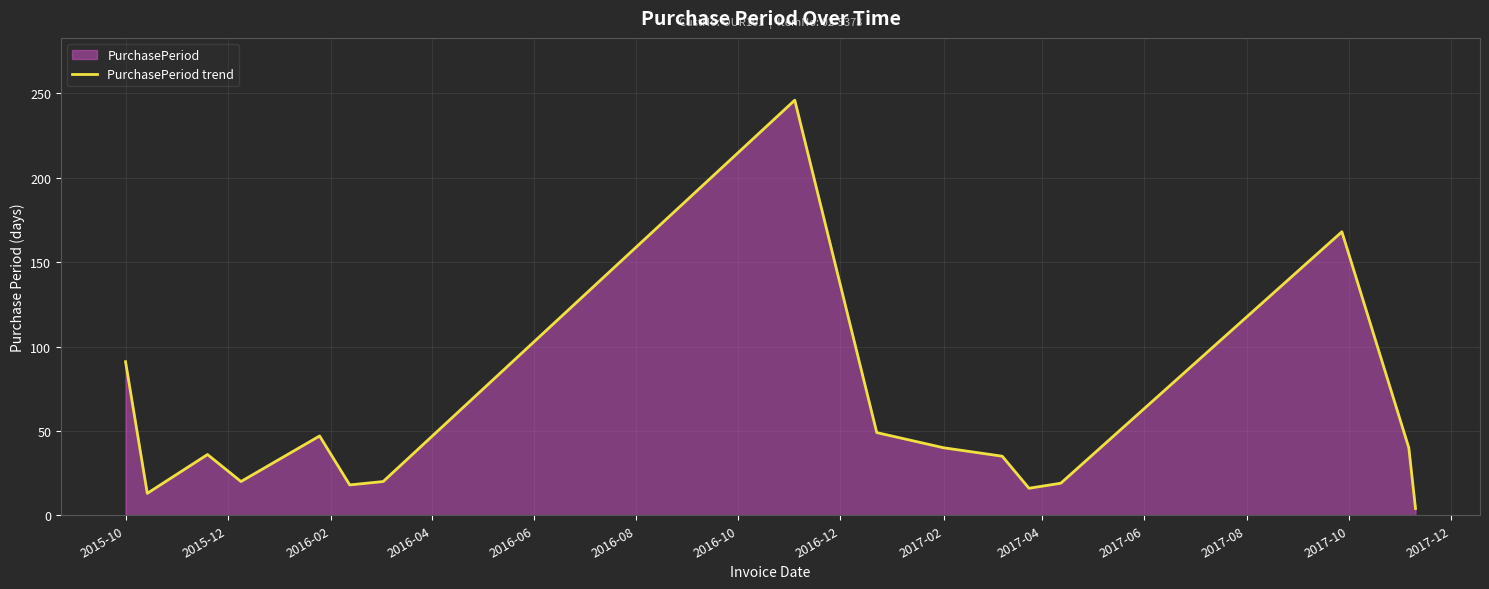

Reading left to right, list all the values displayed in this chart.

91	13	36	20	47	18	20	246	49	40	35	16	19	168	40	4